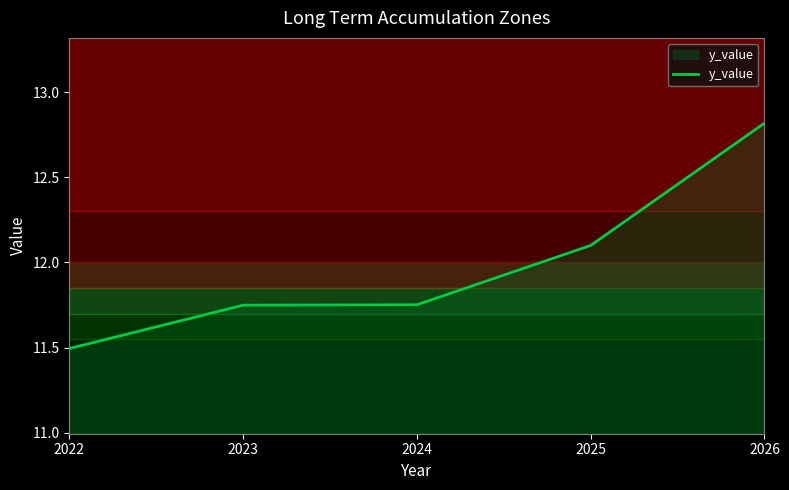

What is the approximate value at 2025?

12.1